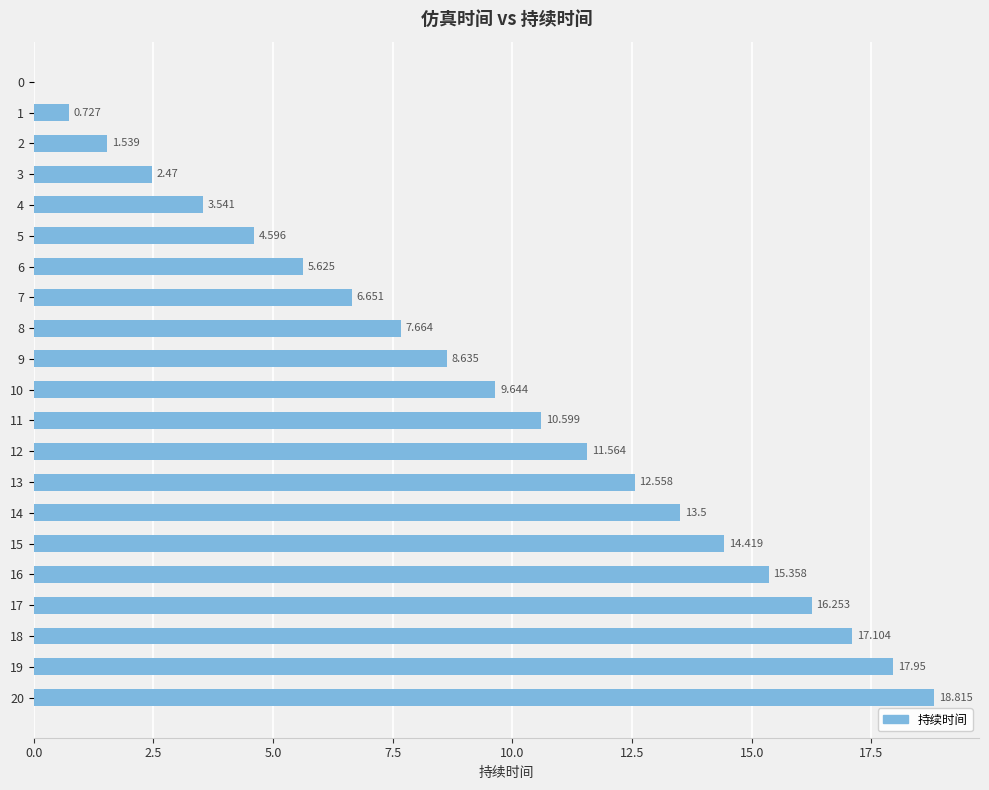

The chart shows a value of 17.1 at 18. True or false?

True